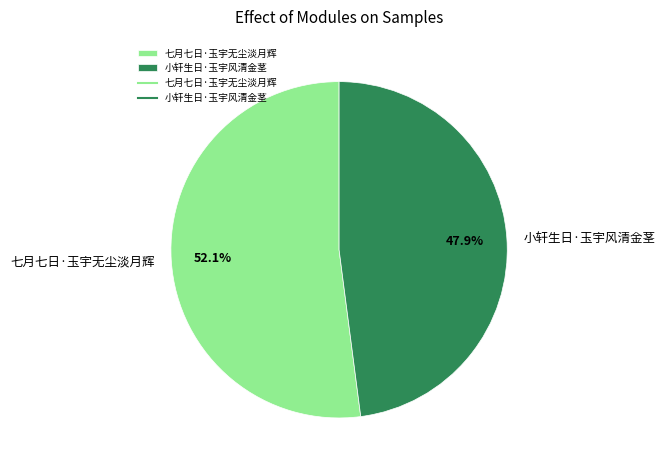

What percentage is NOT represented by 小轩生日·玉宇风清金茎?

52.1%